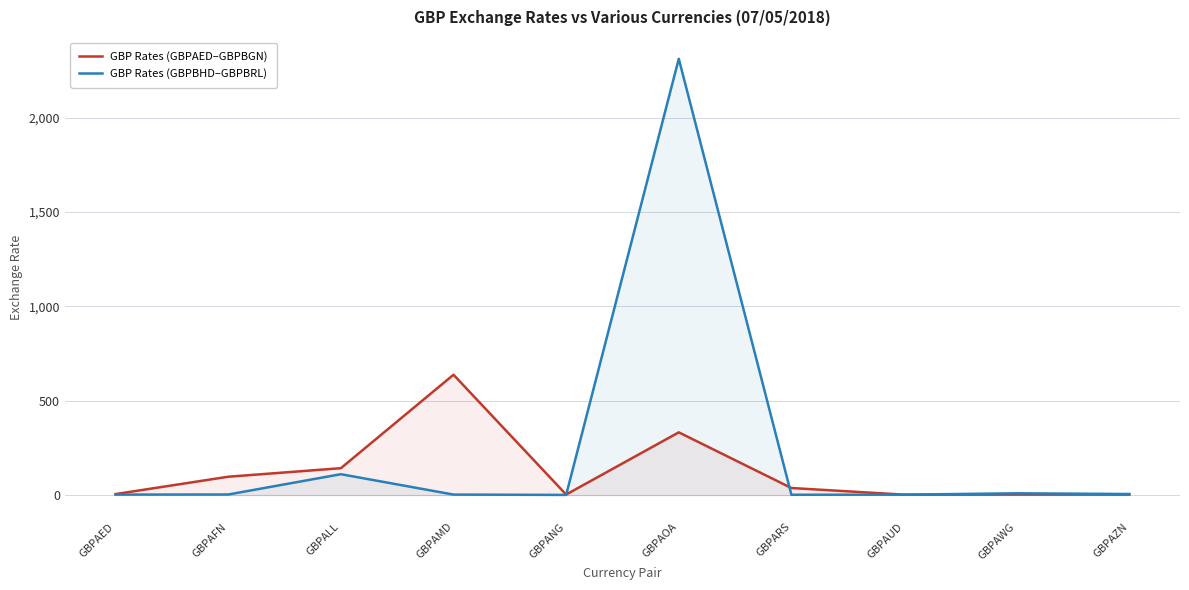

The GBP Rates (GBPAED–GBPBGN) series shows 855.1 at GBPAMD. True or false?

False